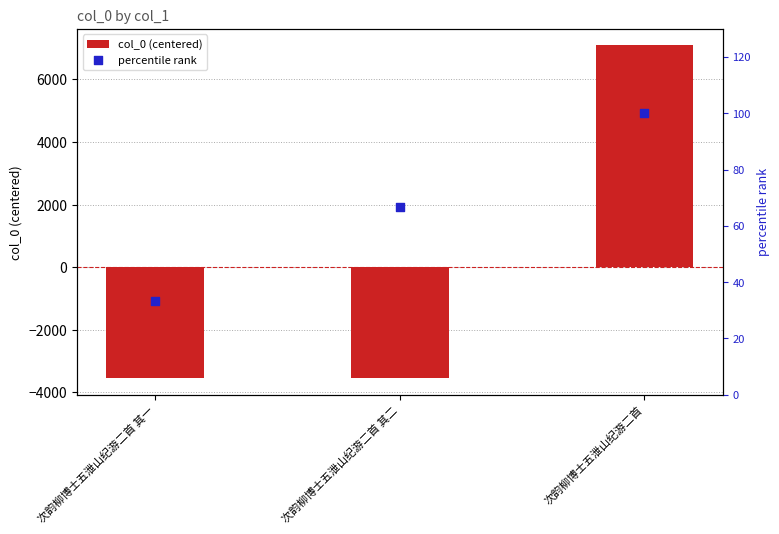

Which series reaches the maximum Y coordinate?

col_0 (centered)